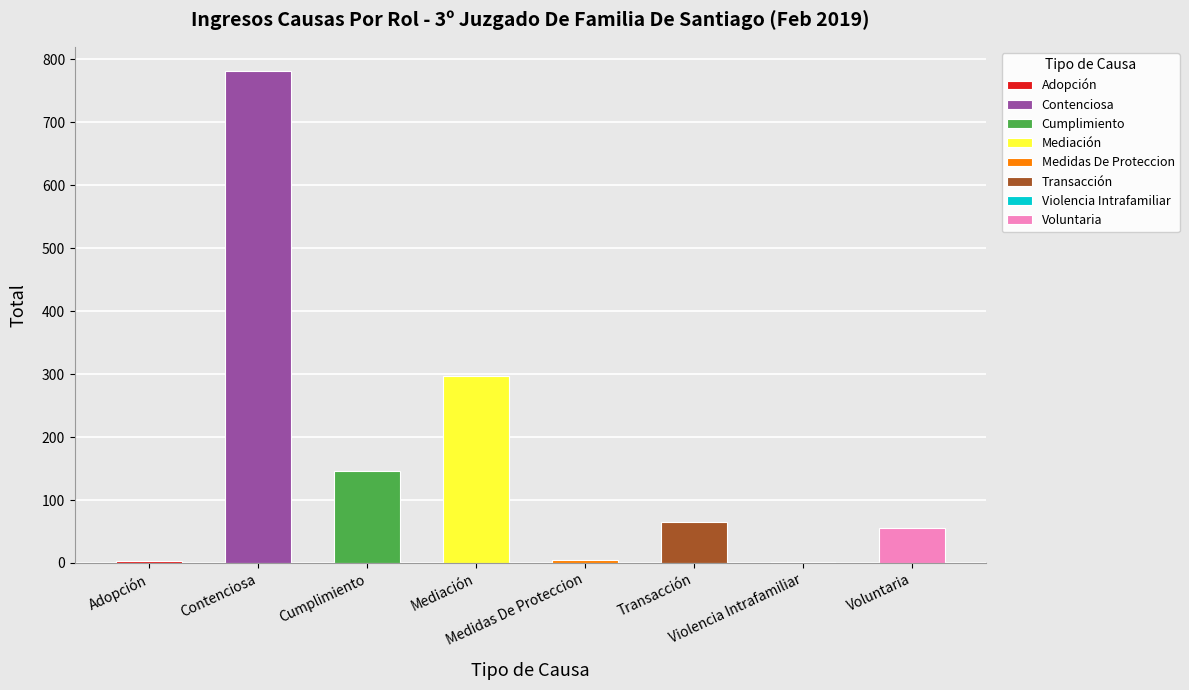

The chart shows a value of 65 at Transacción. True or false?

True